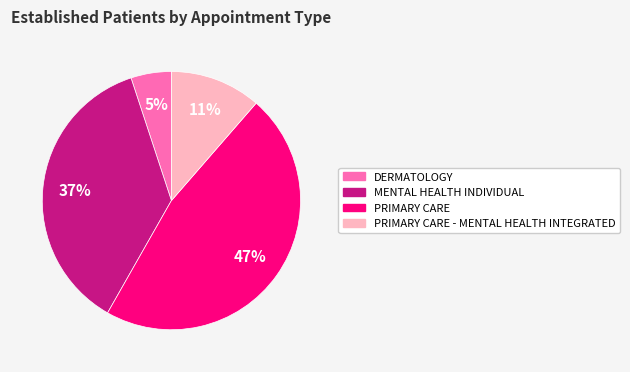

Is there any slice that represents more than half of the pie?

No